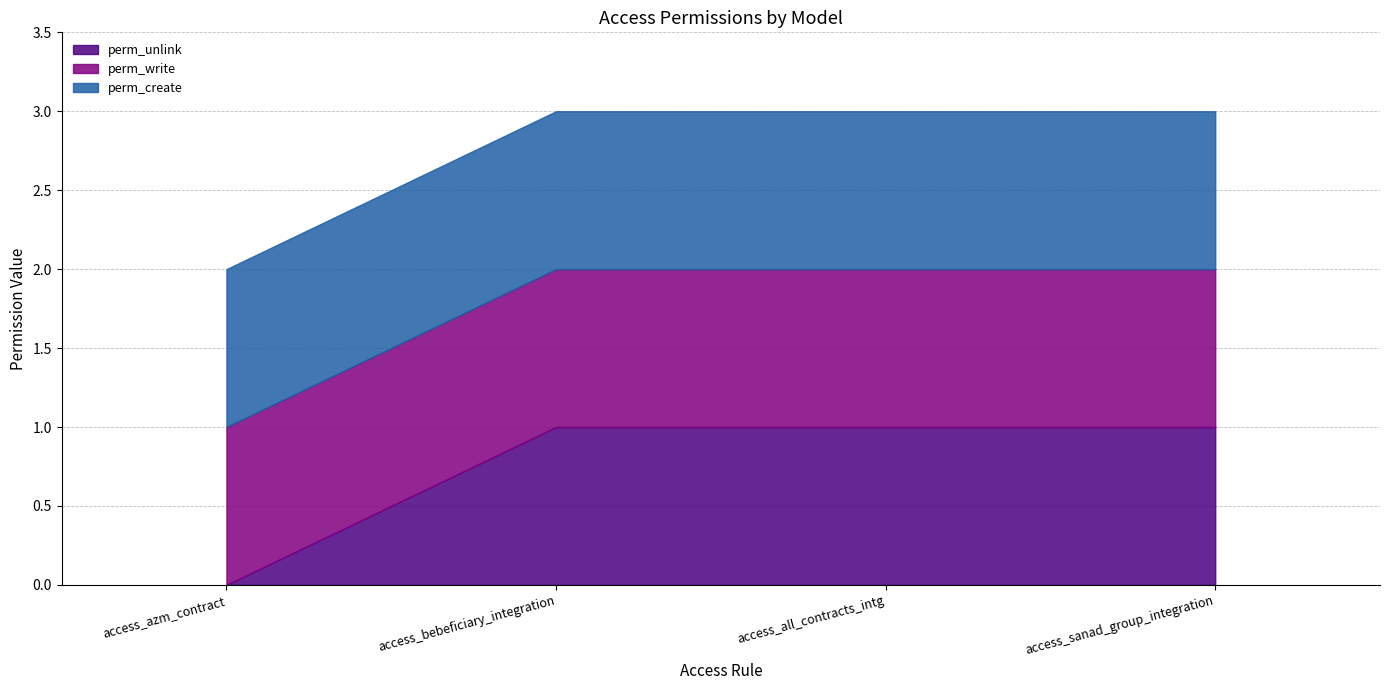

True or false: perm_write and perm_unlink intersect in this chart.

False